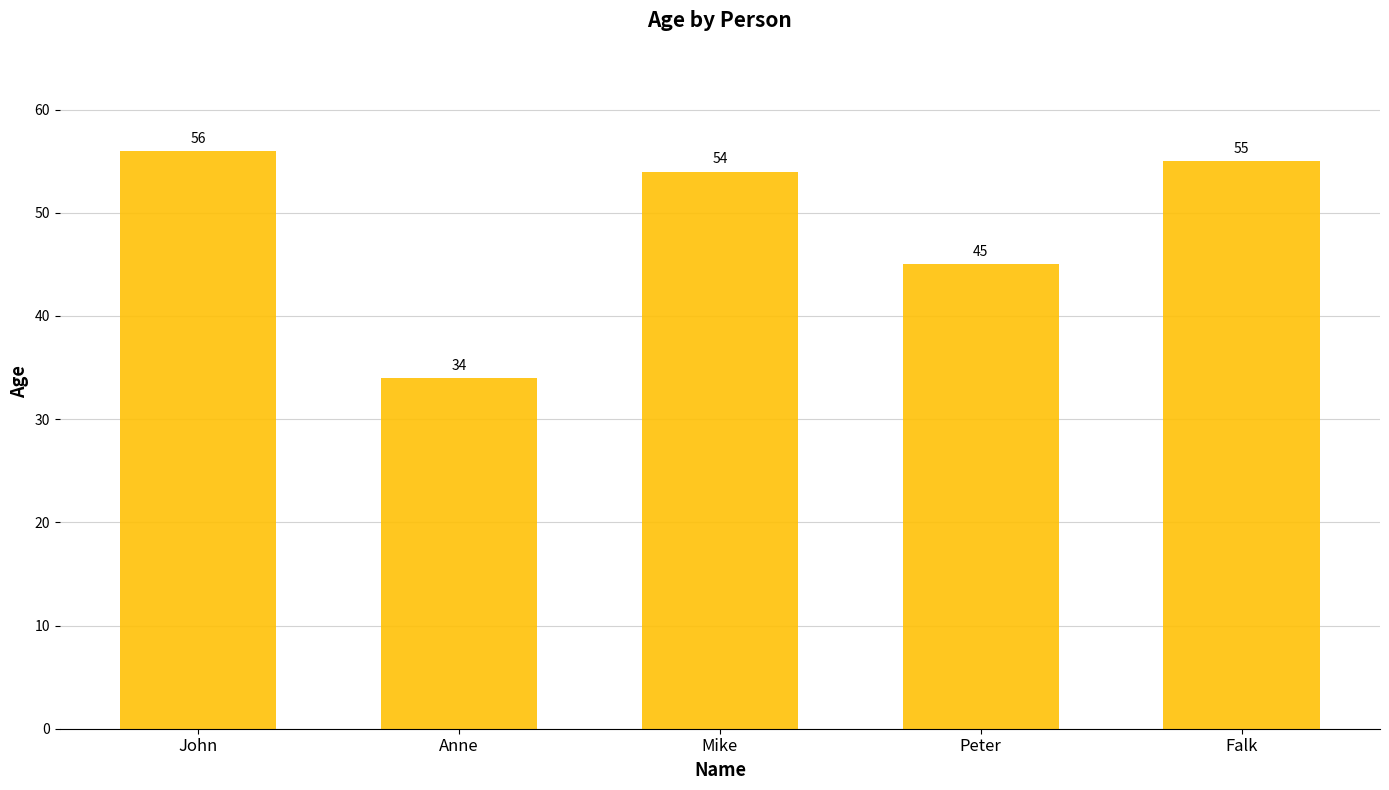

At which category does the chart reach its peak across all series?

John